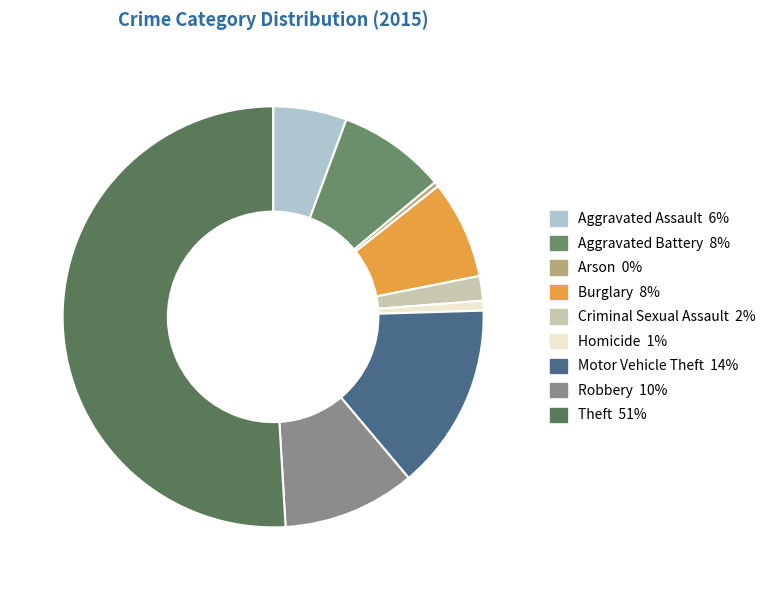

Approximately how many times larger is the value at Motor Vehicle Theft compared to Burglary?

1.9